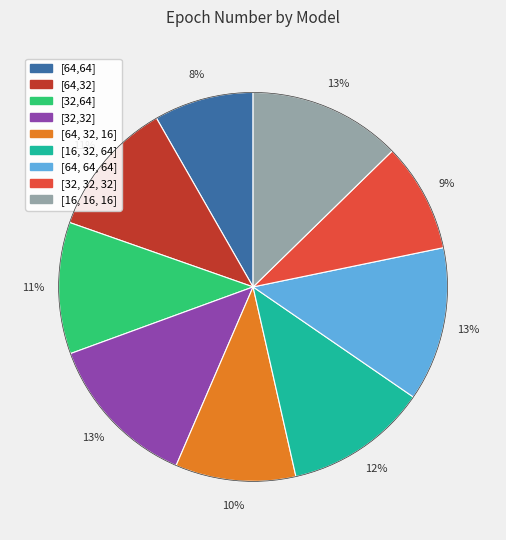

To the nearest percent, what percentage of the pie is [32,32]?

13%